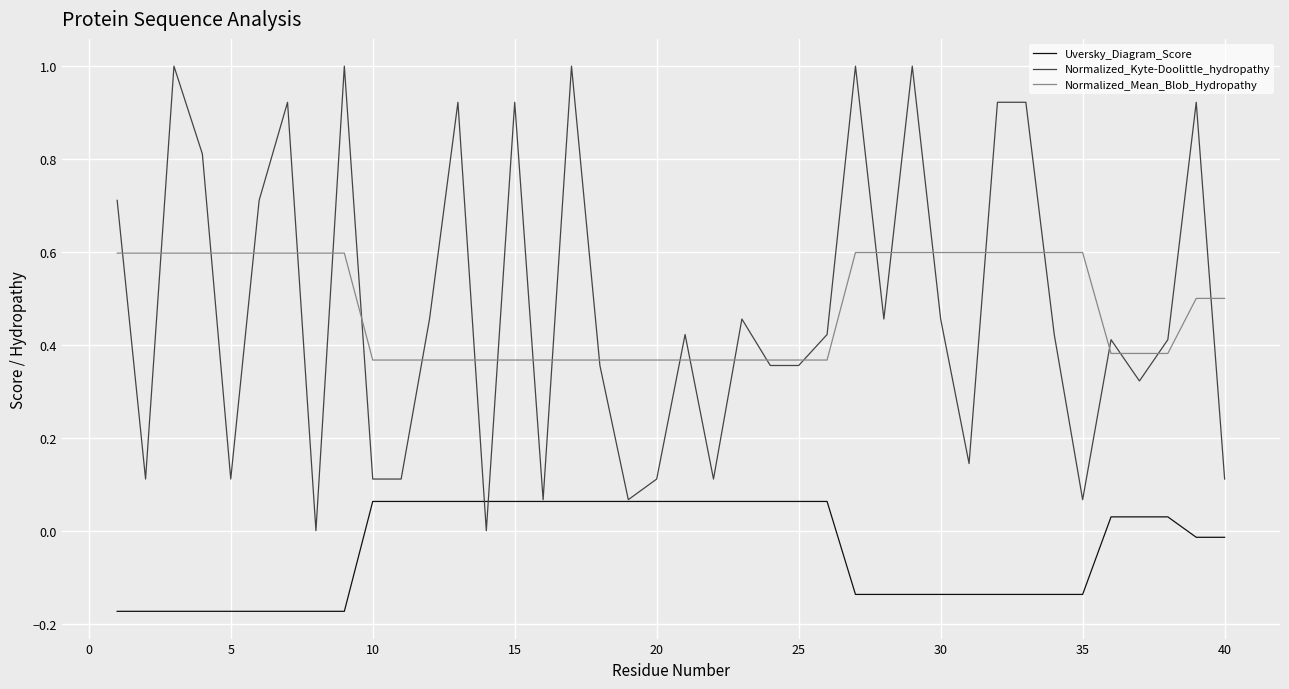

Does the chart have visible grid lines?

Yes